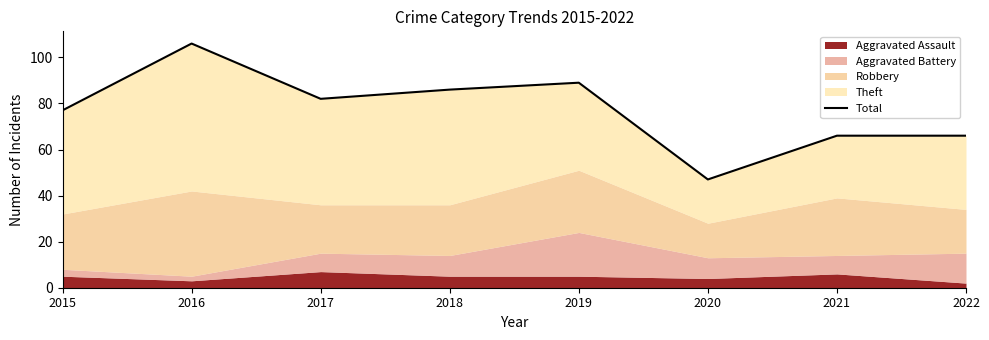

The value at 2017 is 82. True or false?

True